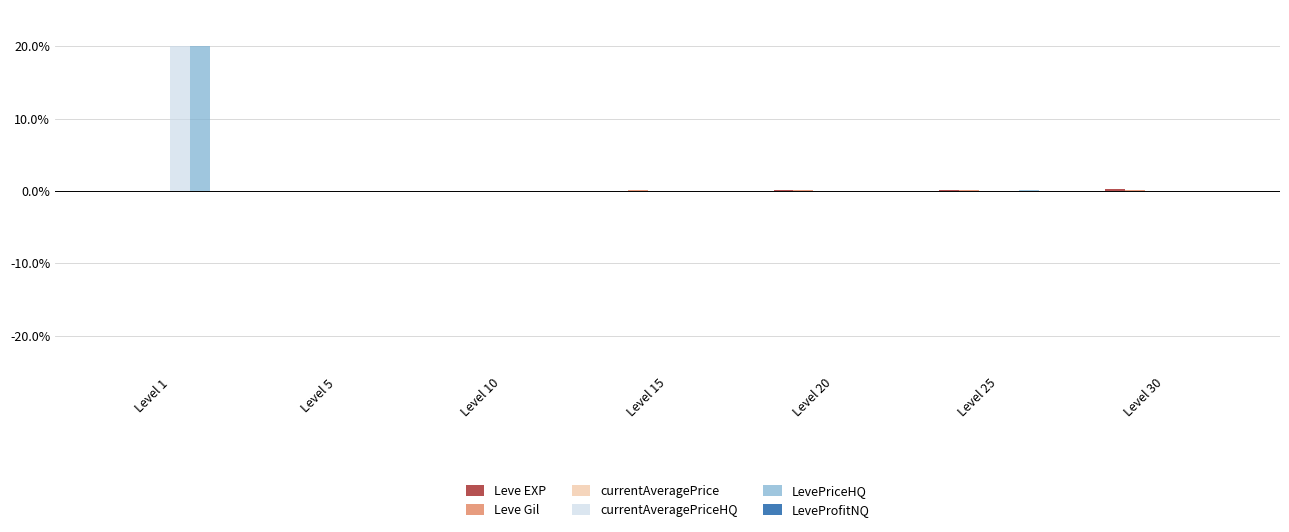

What is the maximum value shown in the chart?

20.0